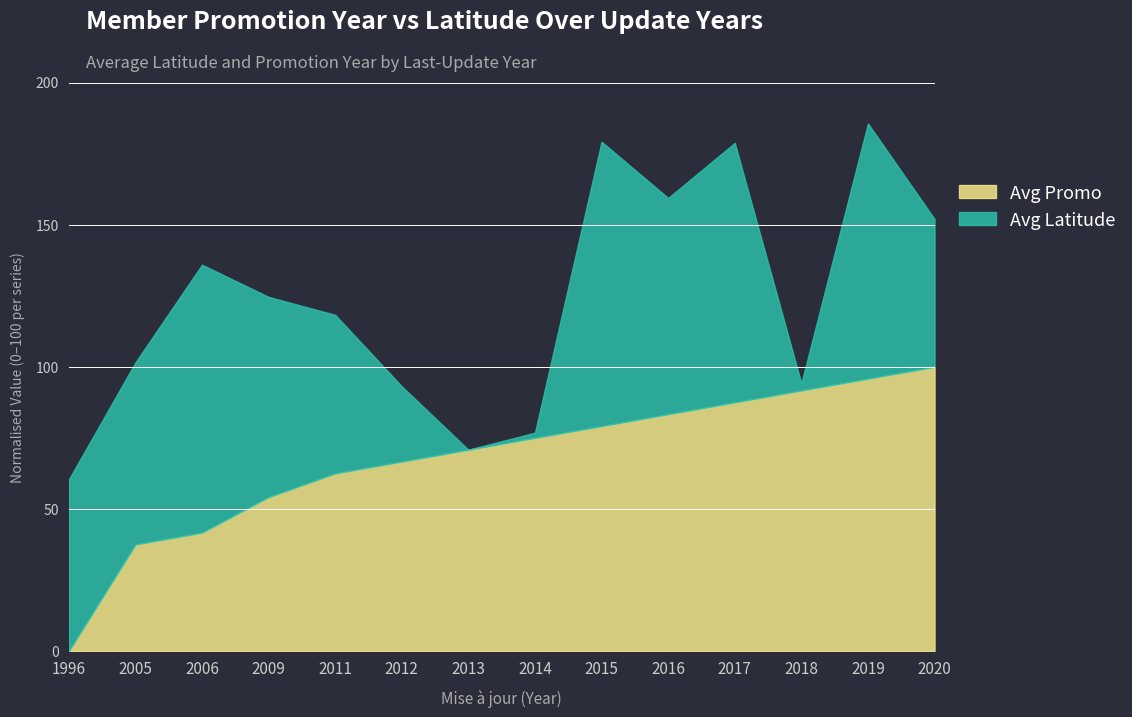

How many data points are less than 75?

7